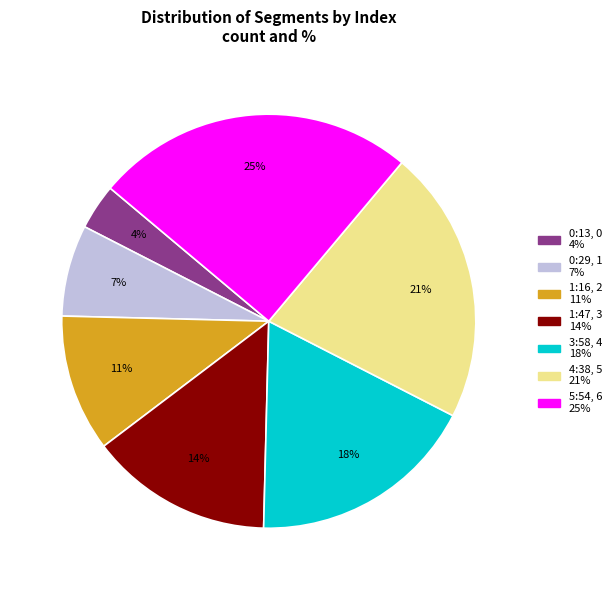

Combined, do 5:54 and 3:58 account for over 50%?

No